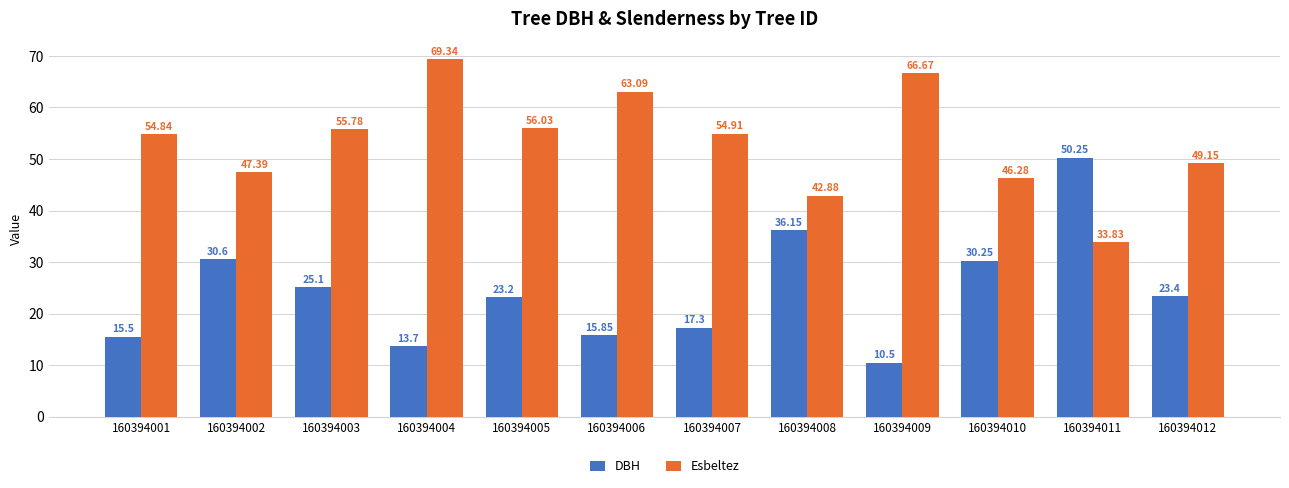

At which category does the chart reach its minimum across all series?

160394009